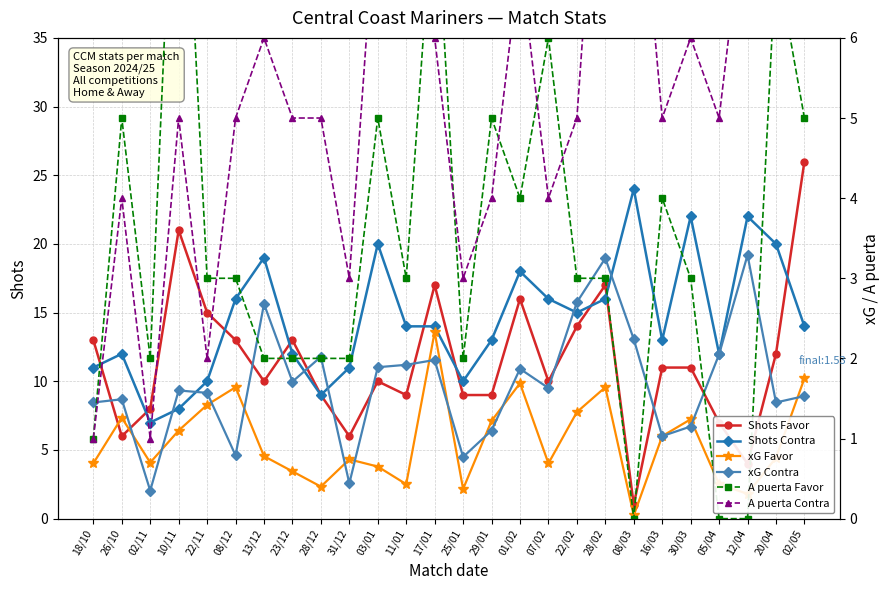

Reading left to right, what are all the values shown in this chart?

Shots Favor: 18/10=13.0	26/10=6.0	02/11=8.0	10/11=21.0	22/11=15.0	08/12=13.0	13/12=10.0	23/12=13.0	28/12=9.0	31/12=6.0	03/01=10.0	11/01=9.0	17/01=17.0	25/01=9.0	29/01=9.0	01/02=16.0	07/02=10.0	22/02=14.0	28/02=17.0	08/03=1.0	16/03=11.0	30/03=11.0	05/04=7.0	12/04=4.0	20/04=12.0	02/05=26.0
Shots Contra: 18/10=11.0	26/10=12.0	02/11=7.0	10/11=8.0	22/11=10.0	08/12=16.0	13/12=19.0	23/12=12.0	28/12=9.0	31/12=11.0	03/01=20.0	11/01=14.0	17/01=14.0	25/01=10.0	29/01=13.0	01/02=18.0	07/02=16.0	22/02=15.0	28/02=16.0	08/03=24.0	16/03=13.0	30/03=22.0	05/04=12.0	12/04=22.0	20/04=20.0	02/05=14.0
xG Favor: 18/10=0.7	26/10=1.3	02/11=0.7	10/11=1.1	22/11=1.4	08/12=1.6	13/12=0.8	23/12=0.6	28/12=0.4	31/12=0.7	03/01=0.7	11/01=0.4	17/01=2.3	25/01=0.4	29/01=1.2	01/02=1.7	07/02=0.7	22/02=1.3	28/02=1.6	08/03=0.0	16/03=1.0	30/03=1.2	05/04=0.4	12/04=0.3	20/04=0.8	02/05=1.8
xG Contra: 18/10=1.4	26/10=1.5	02/11=0.3	10/11=1.6	22/11=1.6	08/12=0.8	13/12=2.7	23/12=1.7	28/12=2.0	31/12=0.4	03/01=1.9	11/01=1.9	17/01=2.0	25/01=0.8	29/01=1.1	01/02=1.9	07/02=1.6	22/02=2.7	28/02=3.2	08/03=2.2	16/03=1.0	30/03=1.1	05/04=2.0	12/04=3.3	20/04=1.4	02/05=1.5
A puerta Favor: 18/10=1.0	26/10=5.0	02/11=2.0	10/11=10.0	22/11=3.0	08/12=3.0	13/12=2.0	23/12=2.0	28/12=2.0	31/12=2.0	03/01=5.0	11/01=3.0	17/01=8.0	25/01=2.0	29/01=5.0	01/02=4.0	07/02=6.0	22/02=3.0	28/02=3.0	08/03=0.0	16/03=4.0	30/03=3.0	05/04=0.0	12/04=0.0	20/04=7.0	02/05=5.0
A puerta Contra: 18/10=1.0	26/10=4.0	02/11=1.0	10/11=5.0	22/11=2.0	08/12=5.0	13/12=6.0	23/12=5.0	28/12=5.0	31/12=3.0	03/01=8.0	11/01=9.0	17/01=6.0	25/01=3.0	29/01=4.0	01/02=7.0	07/02=4.0	22/02=5.0	28/02=10.0	08/03=9.0	16/03=5.0	30/03=6.0	05/04=5.0	12/04=8.0	20/04=7.0	02/05=8.0